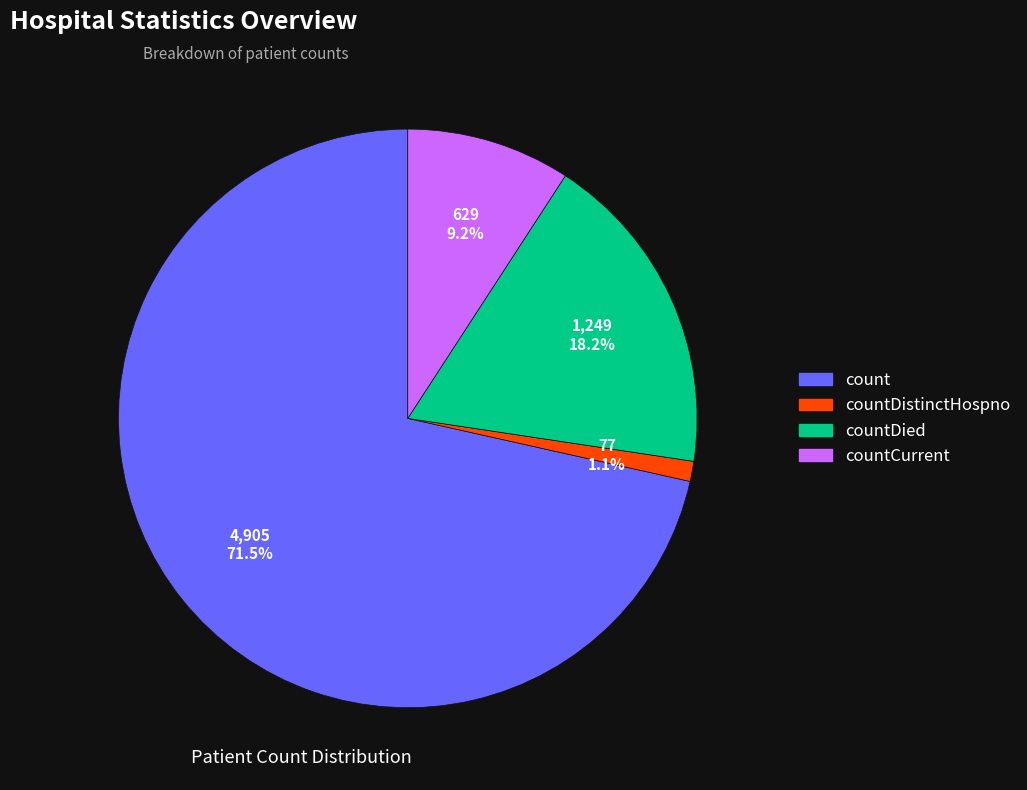

Is there a majority slice in this chart?

Yes